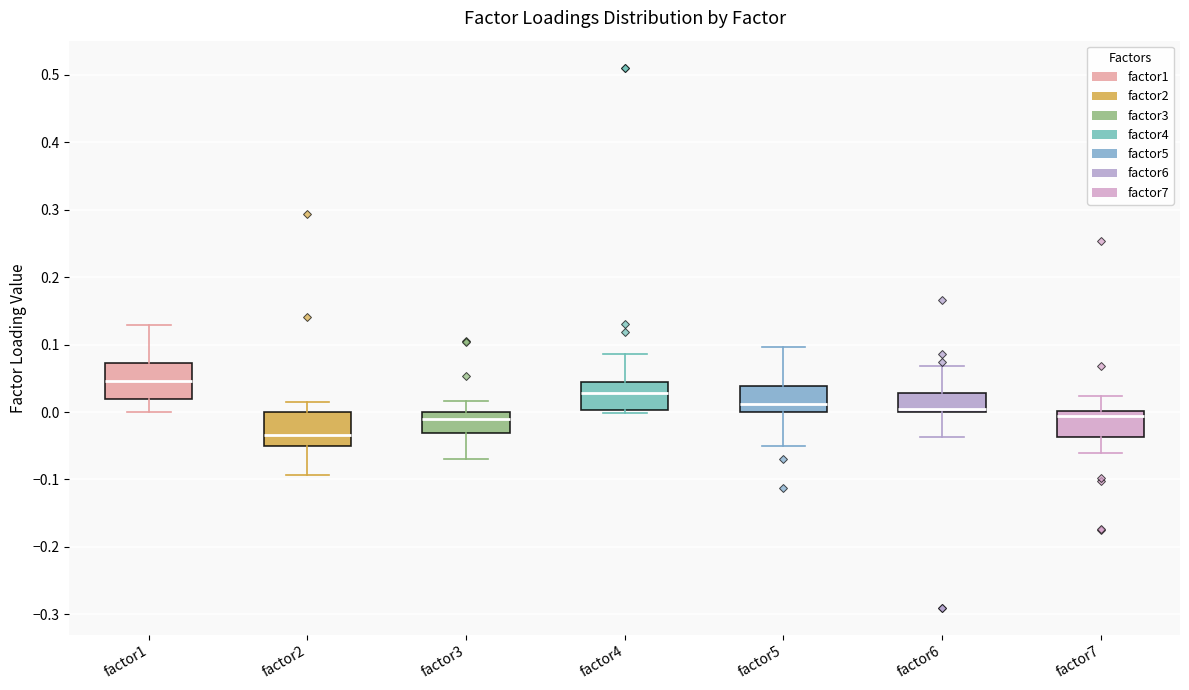

Where is the upper edge of the box for factor1 on the y-axis? The values are not printed on the chart, so give them approximately, as read against the axis.

0.07